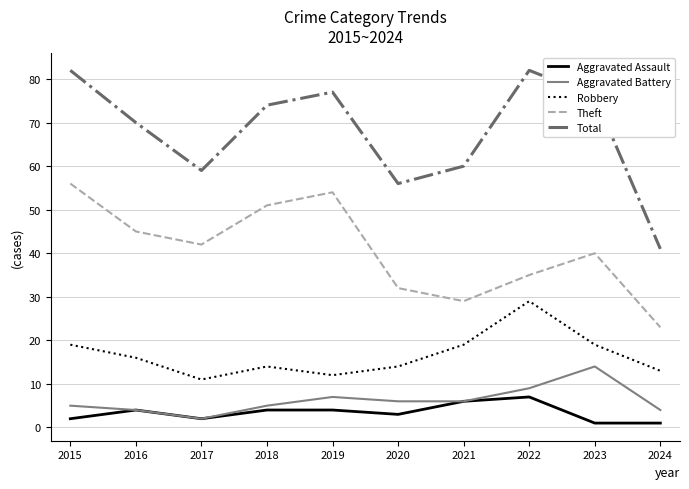

Which series changed the most between 2016 and 2021?

Theft